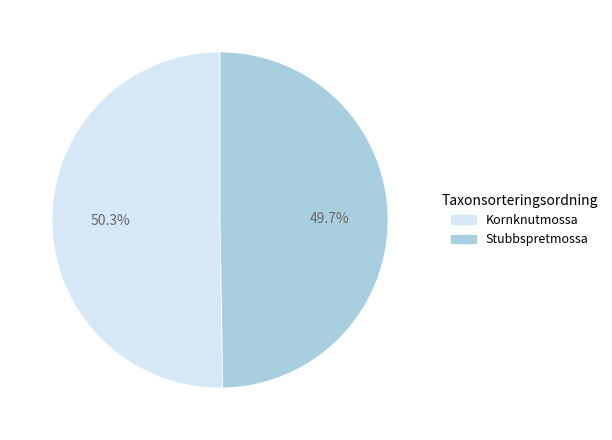

The Kornknutmossa slice represents 36% of the pie. True or false?

False